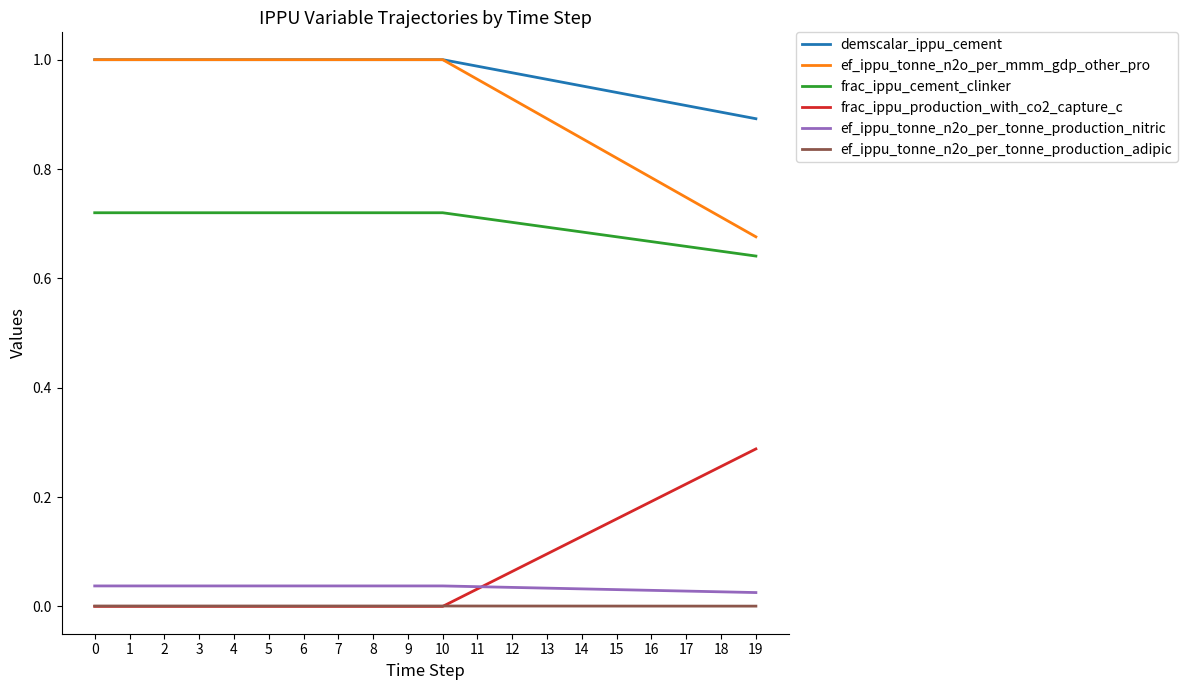

The value of demscalar_ippu_cement at 15 is 0.6. True or false?

False